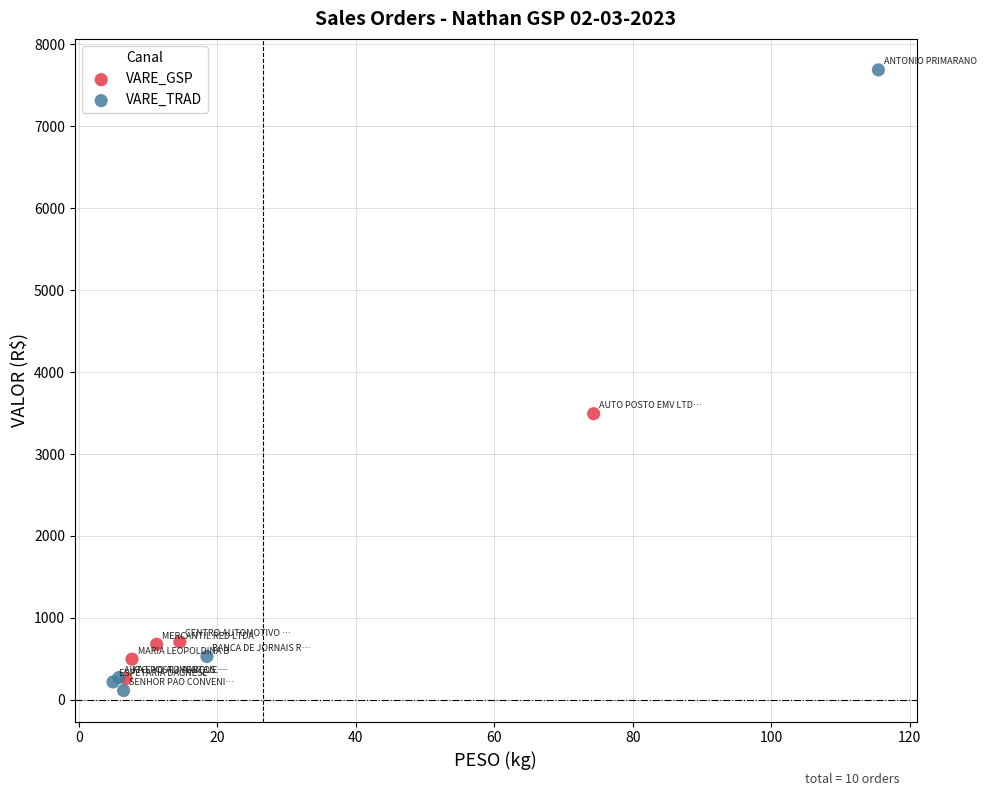

Which series has the largest Y range (max minus min)?

VARE_TRAD